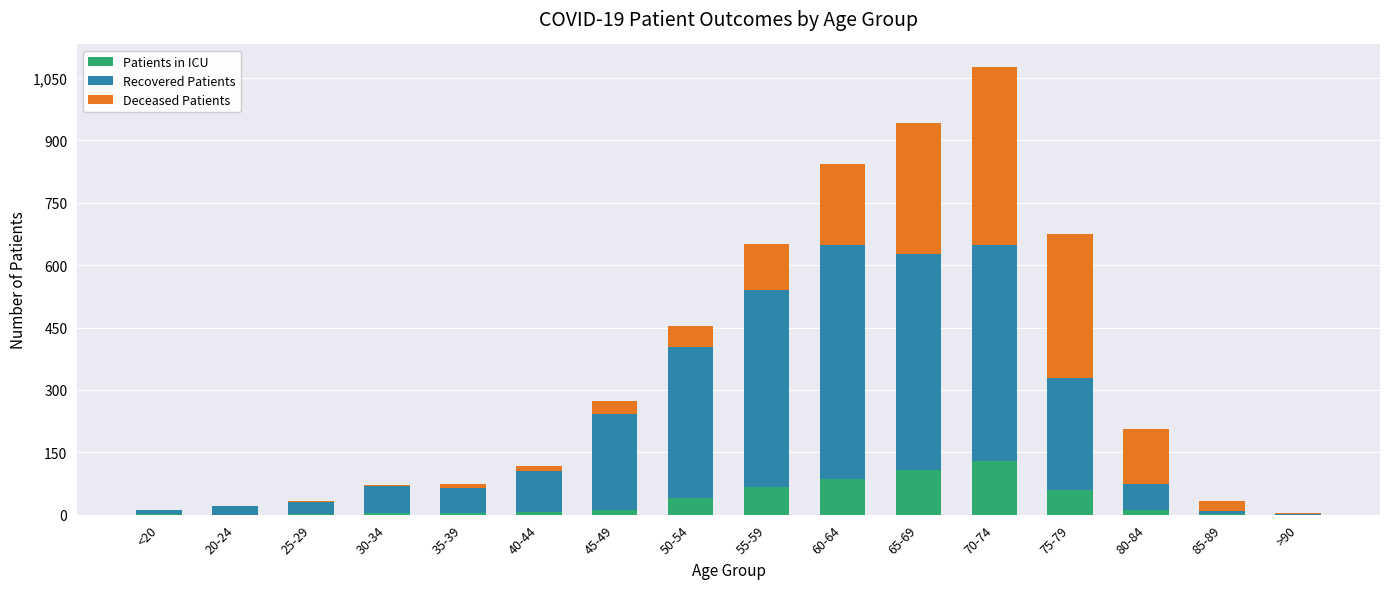

At which category is the sum across all series the highest?

70-74